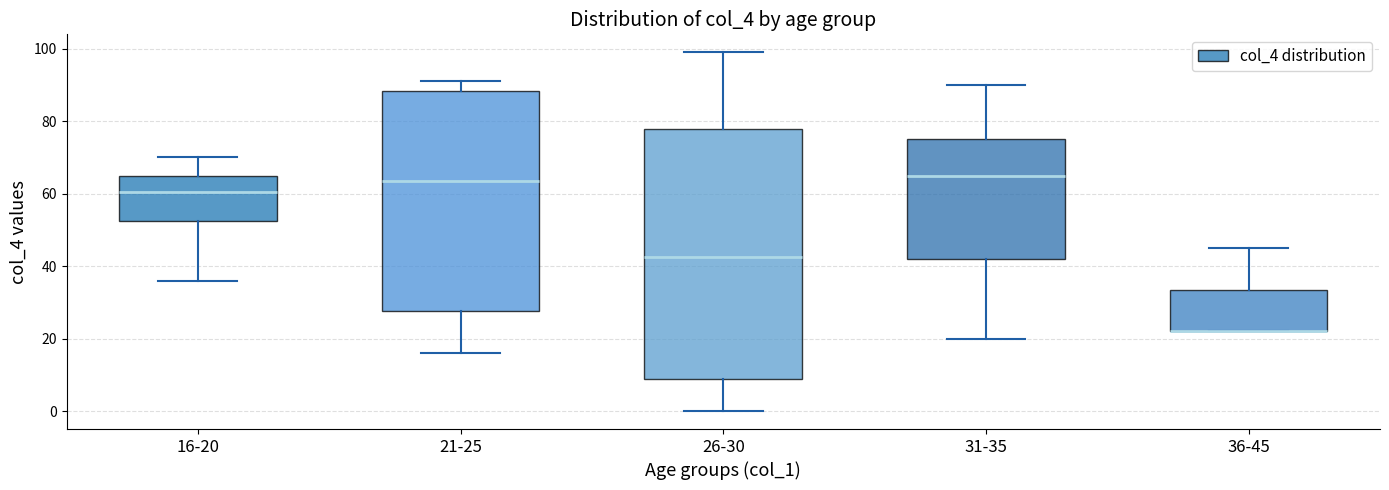

Reading left to right, read every box against the y-axis: the position of its median line, the range the box covers, and the ends of its whiskers. The values are not printed on the chart, so give them approximately, as read against the axis.

16-20: median 60, box 52 to 64, whiskers 36 to 70
21-25: median 64, box 28 to 88, whiskers 16 to 92
26-30: median 42, box 8 to 78, whiskers 0 to 100
31-35: median 66, box 42 to 76, whiskers 20 to 90
36-45: median 22 (drawn on the box's lower edge), box 22 to 34, whiskers 22 to 46